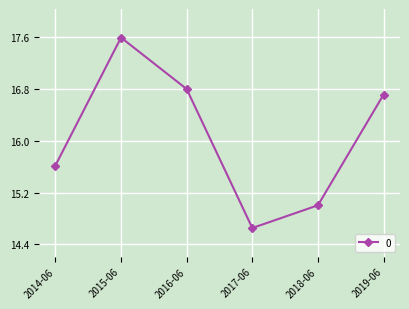

What is the value of the 3rd point from the left?

16.8